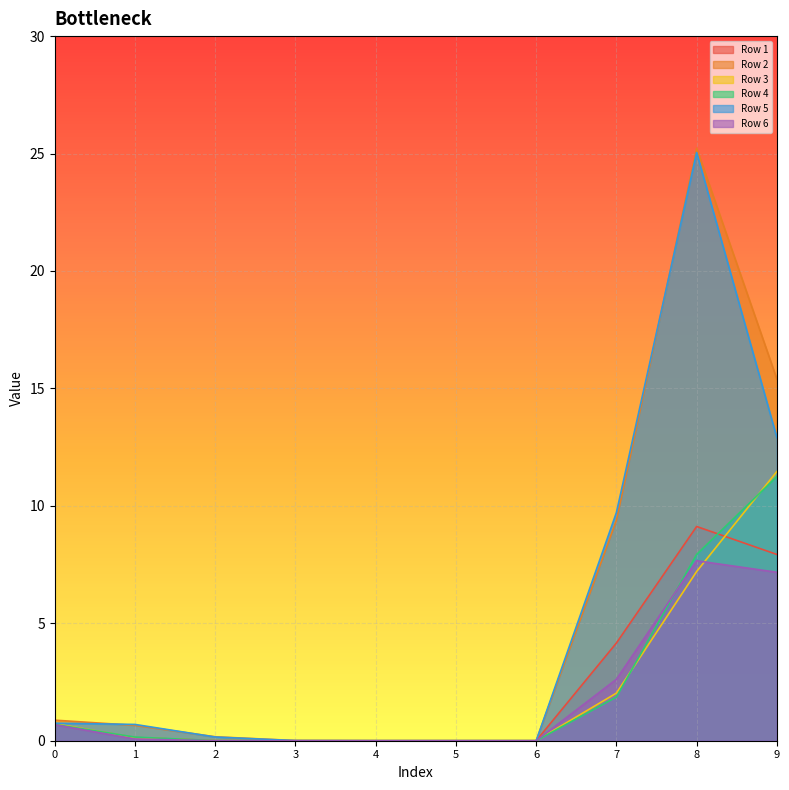

Where is the first local maximum for Row 1?

8